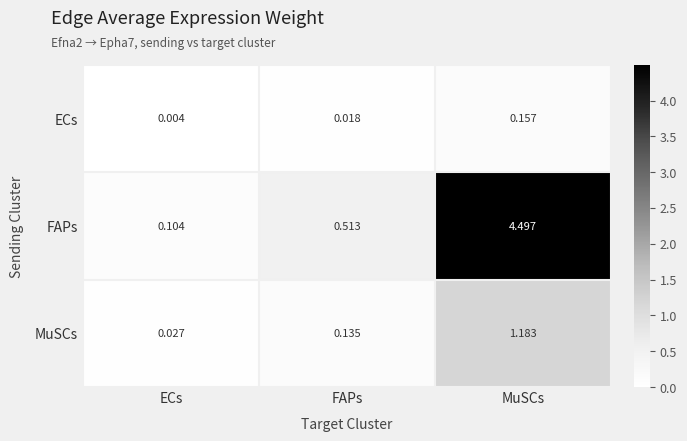

Which series has the largest total across all categories?

FAPs